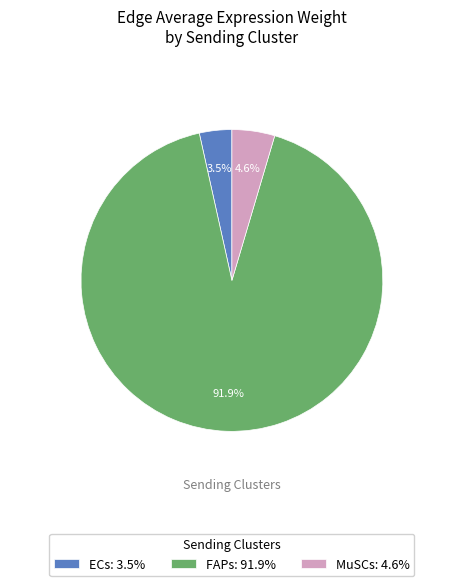

Do ECs: 3.5% and MuSCs: 4.6% together represent more than half of the pie?

No